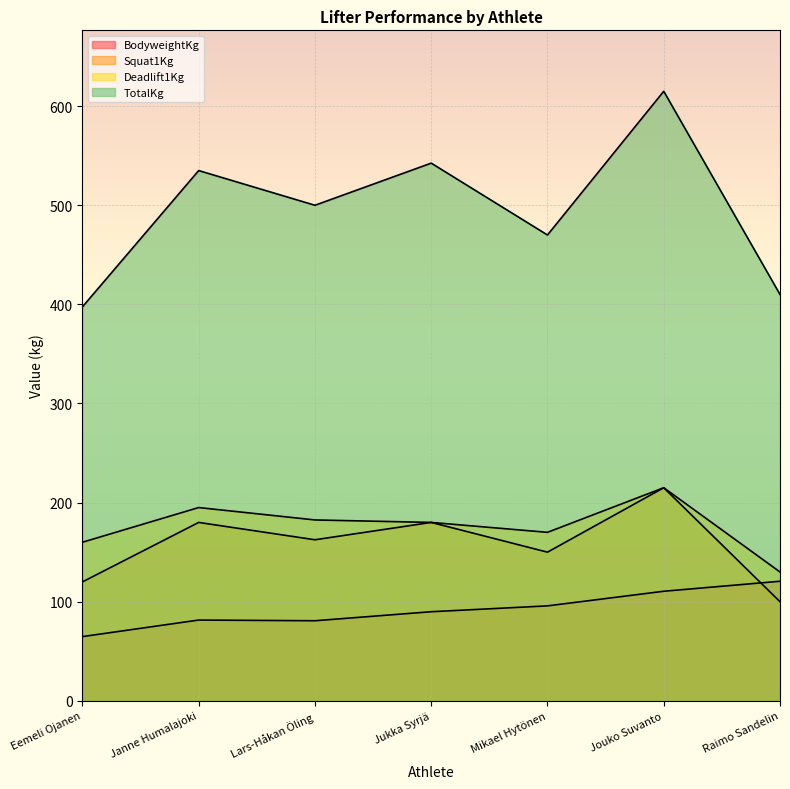

What is the label of the 7th point from the left?

Raimo Sandelin